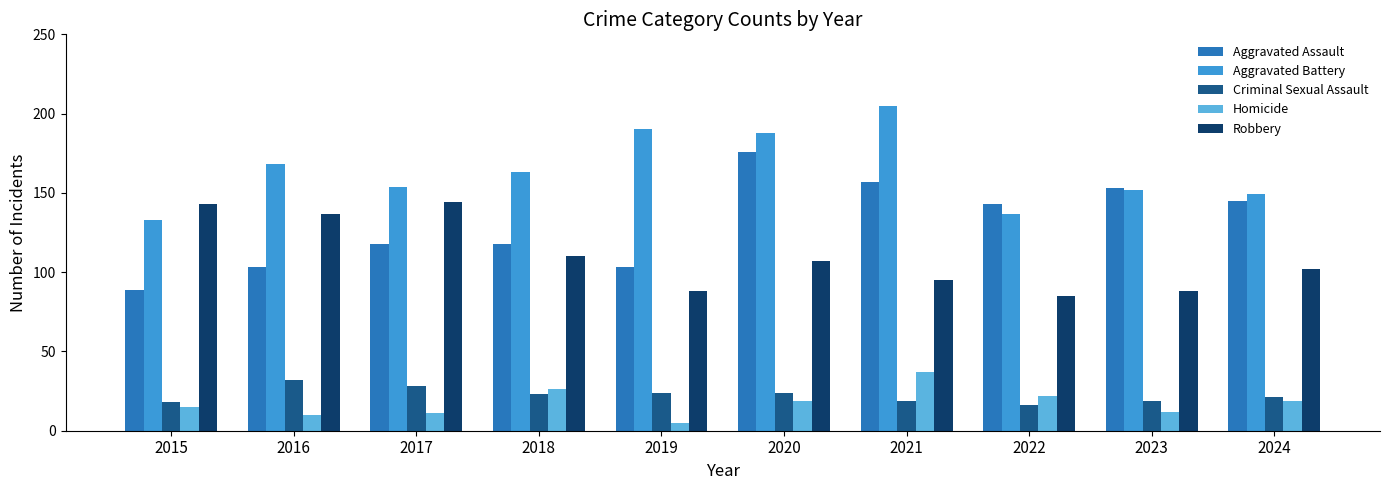

Where does the Aggravated Battery series first go above 163?

2016